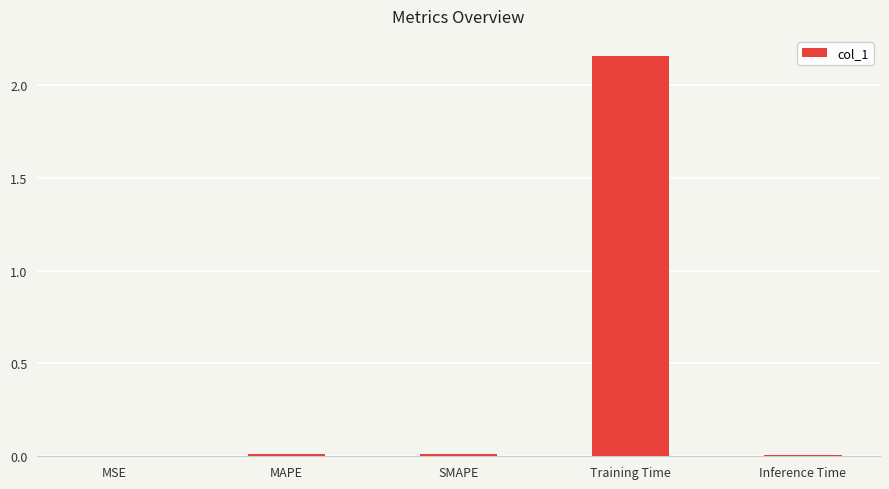

Does the chart contain stacked bars?

No